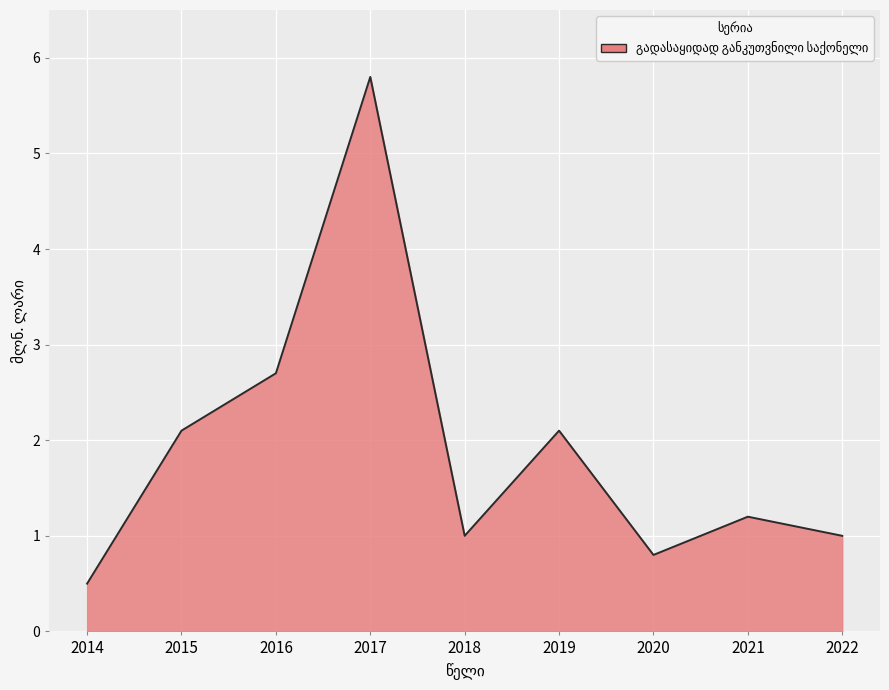

The chart shows a value of 0.4 at 2021. True or false?

False